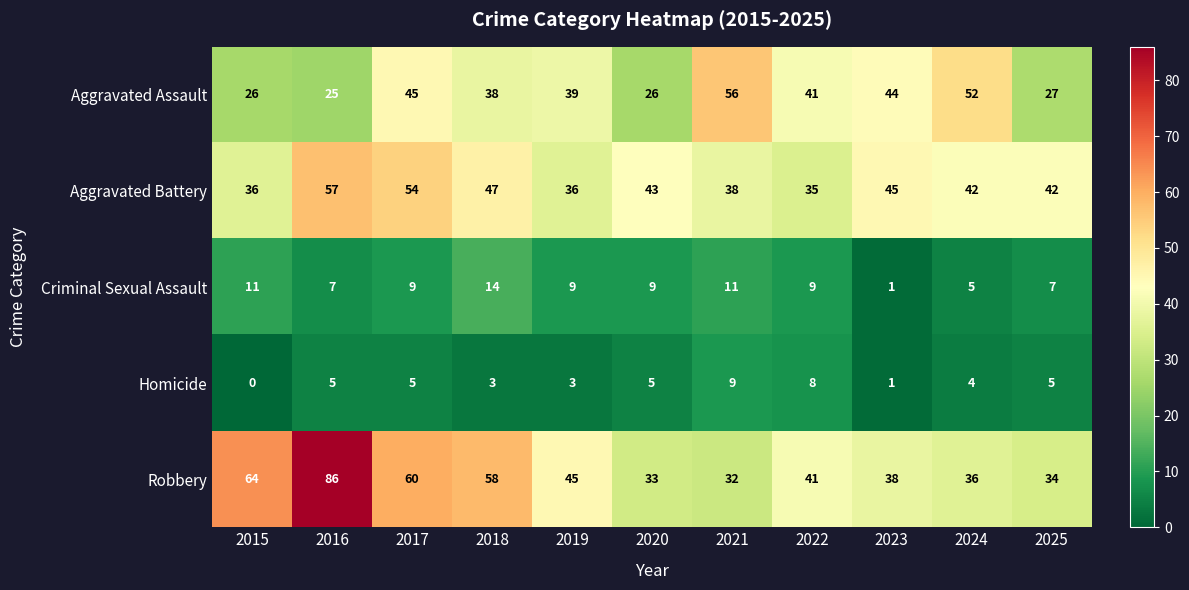

At 2024, list the series in order from smallest to largest.

Homicide, Criminal Sexual Assault, Robbery, Aggravated Battery, Aggravated Assault